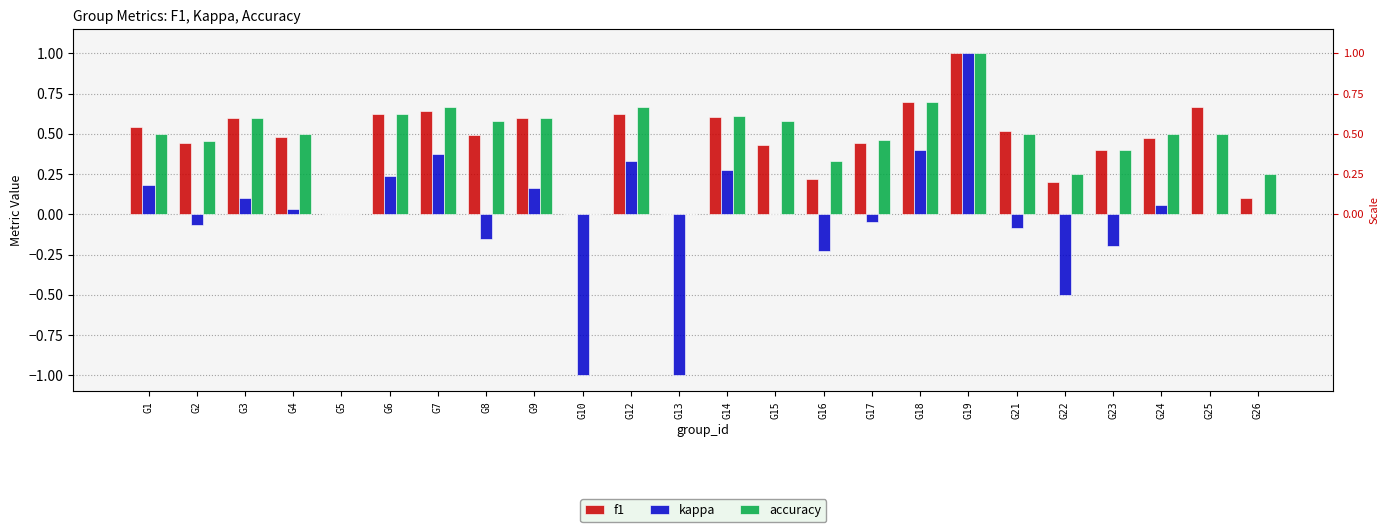

What is the greatest value displayed?

1.0